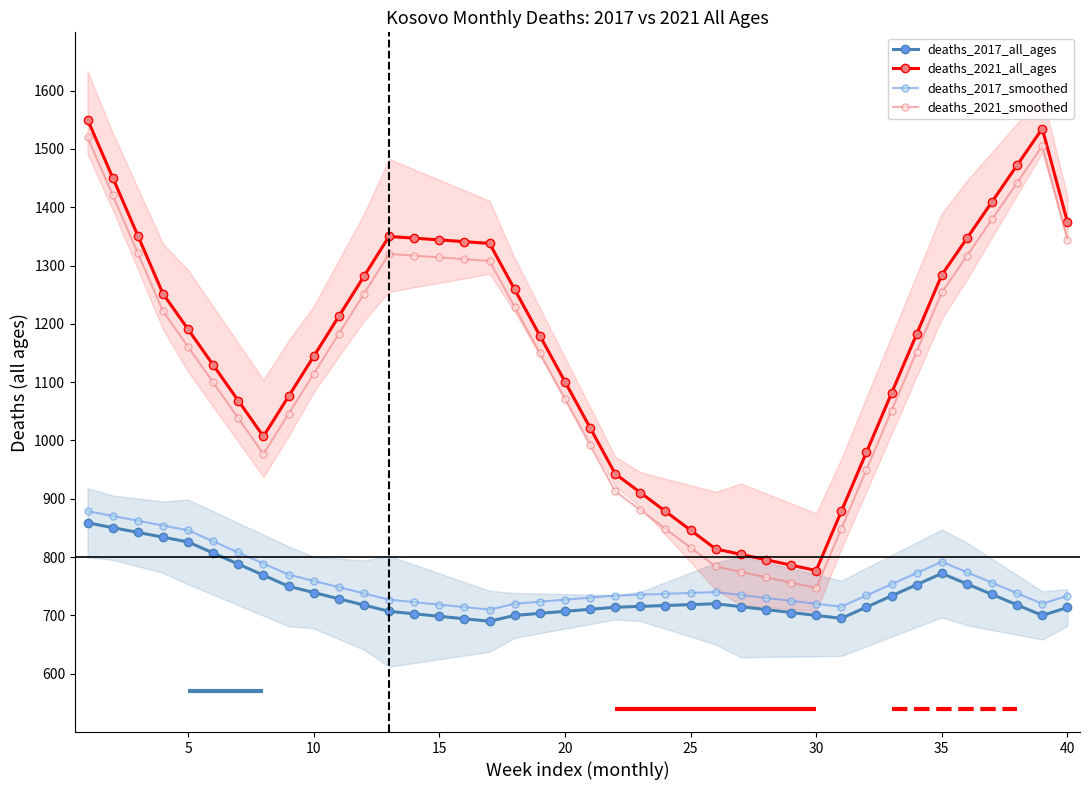

Which series has the largest total across all categories?

deaths_2021_all_ages